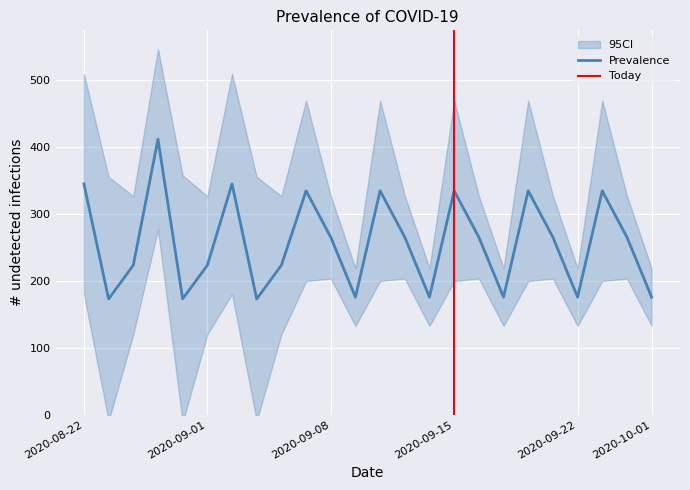

What is the lowest value of the Prevalence series?

172.7